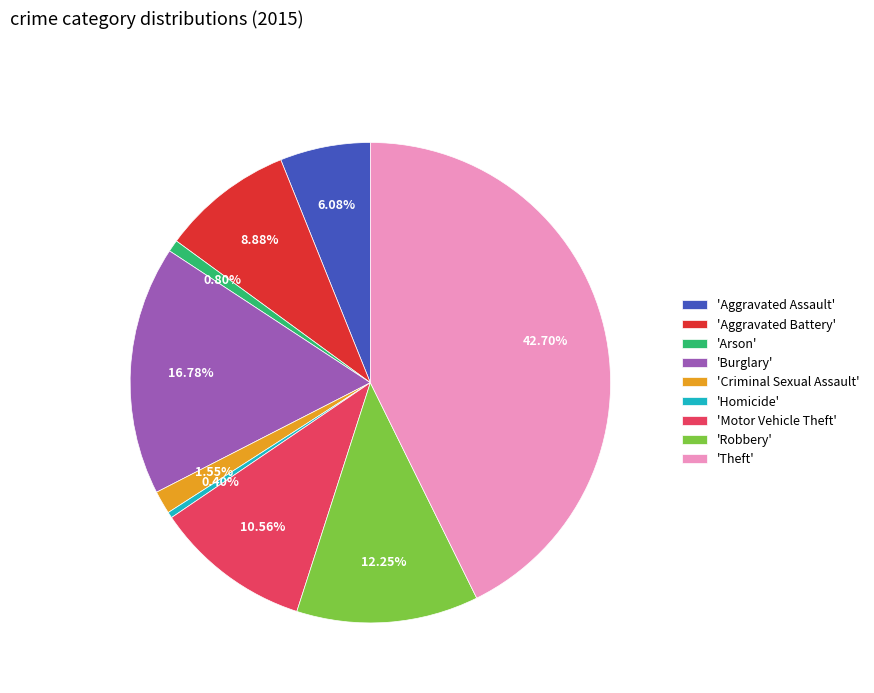

How many segments does this pie chart have?

9